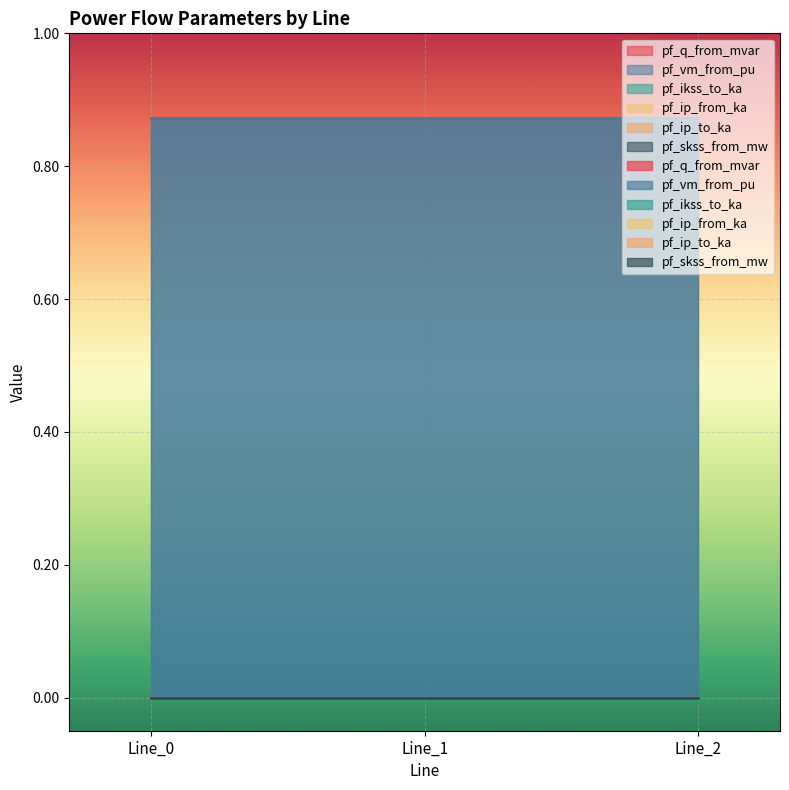

What is the greatest value displayed?

0.9